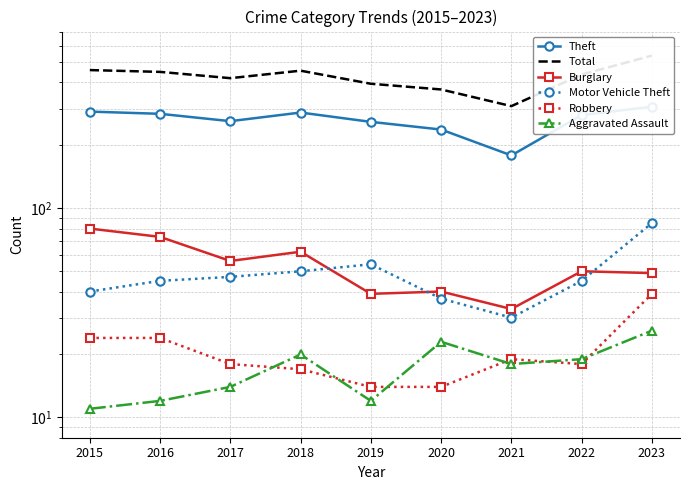

Is it true that Total equals 394 at 2019?

True